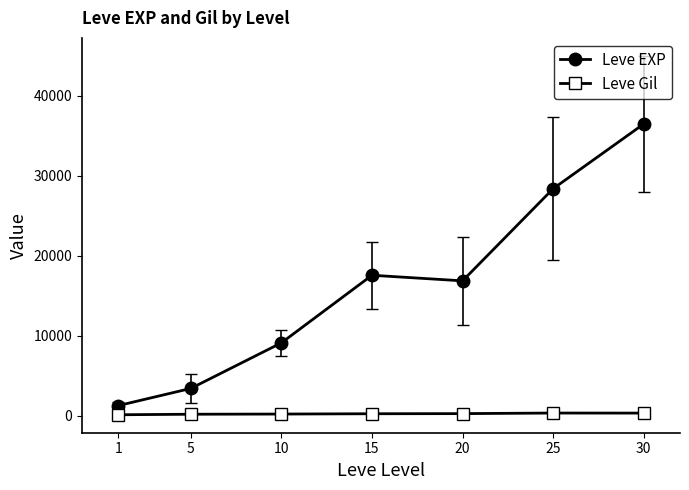

What is the sum of the Leve EXP values at 1 and 30?

37752.5